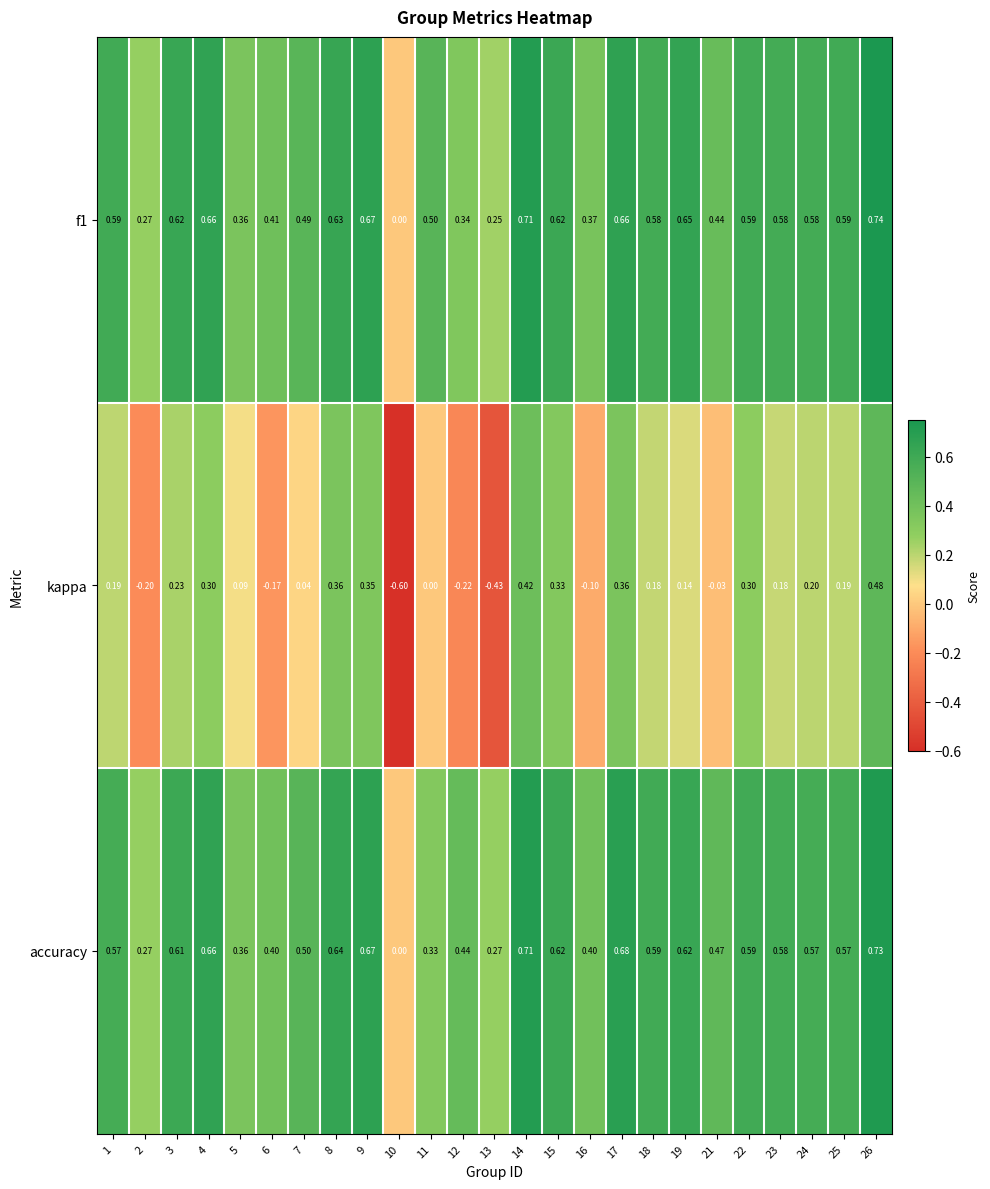

Which series has the largest range (max minus min)?

kappa